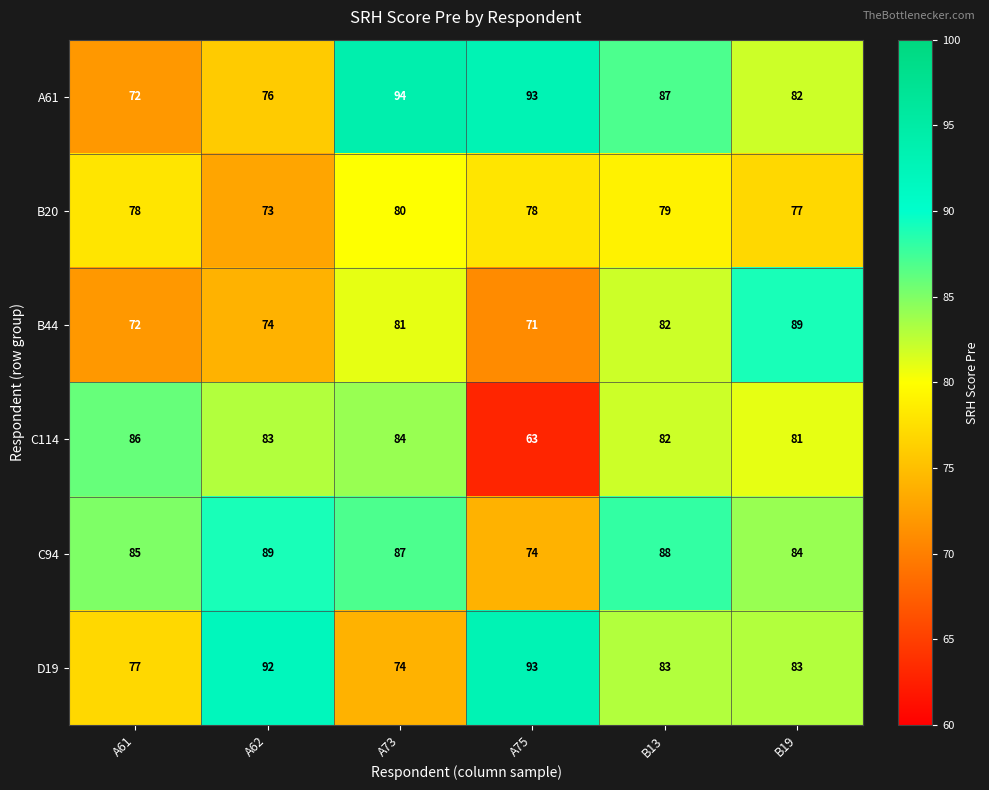

Between A61 and A75, which series saw the biggest shift?

C114